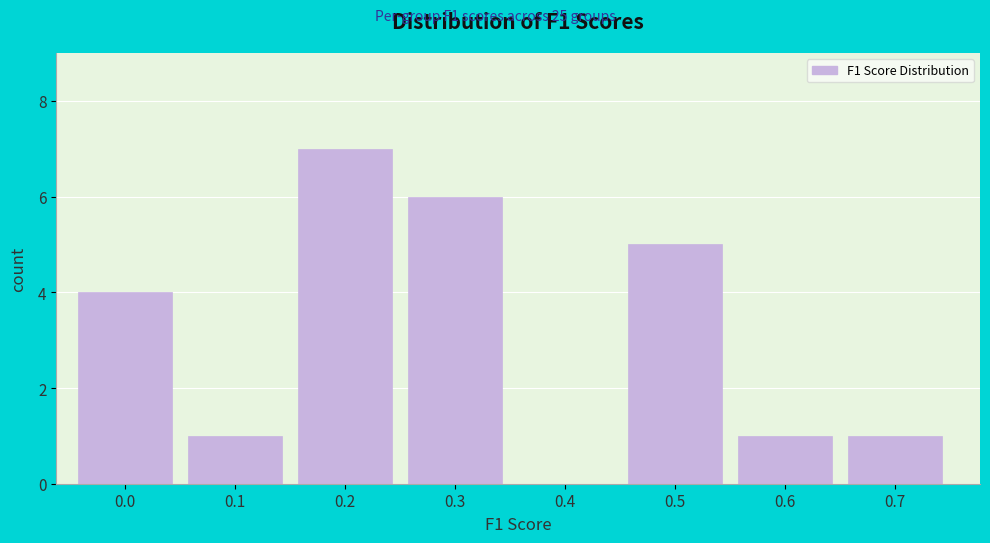

What is the sum of all values?

25